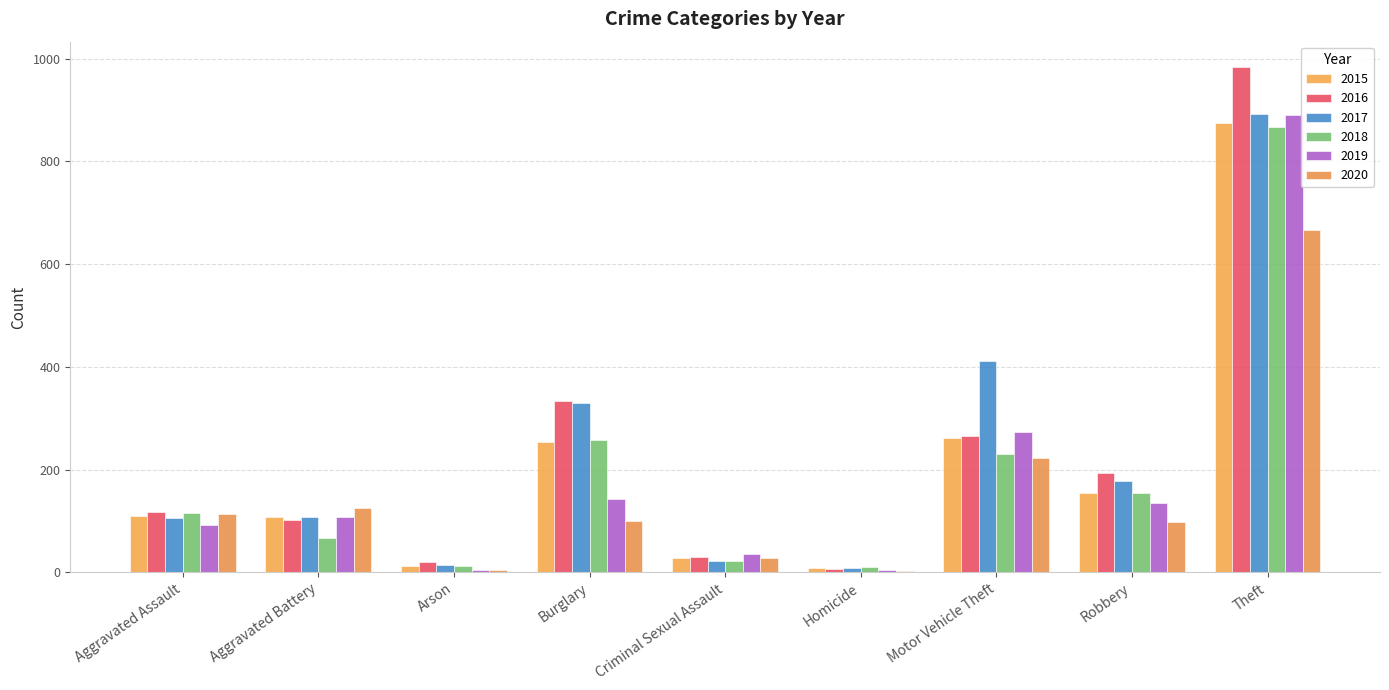

What is the sum of the 2019 values at Aggravated Battery and Aggravated Assault?

200